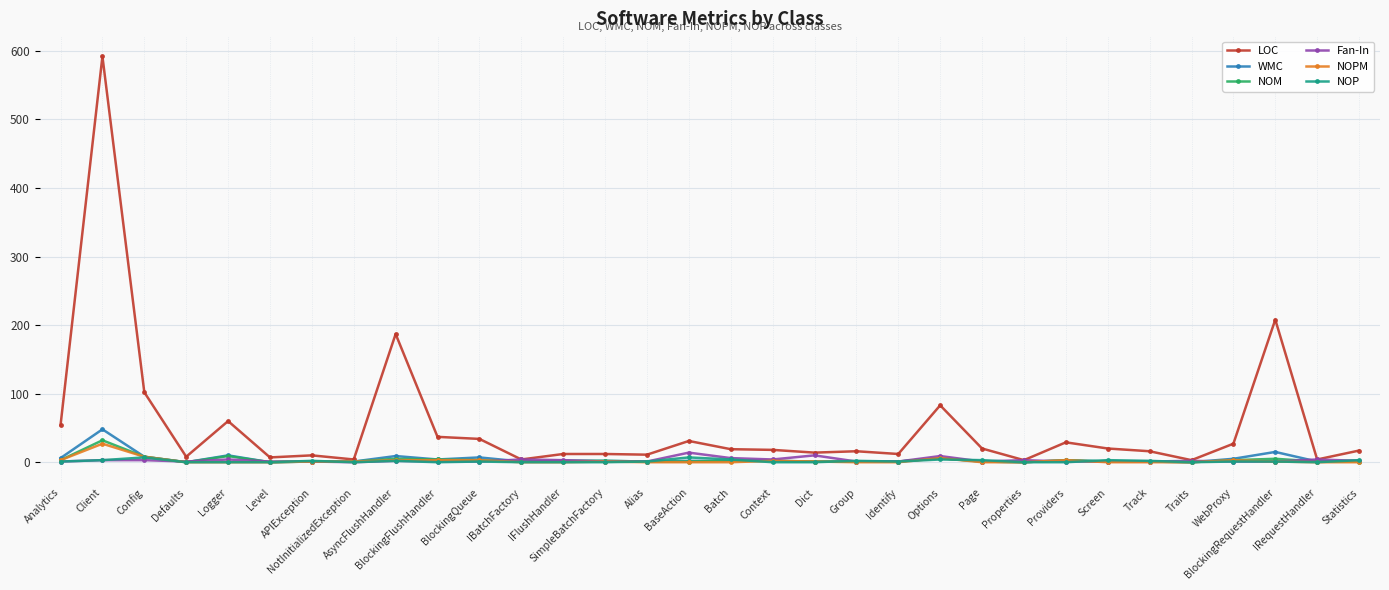

True or false: NOM has a value of 2 at SimpleBatchFactory.

True